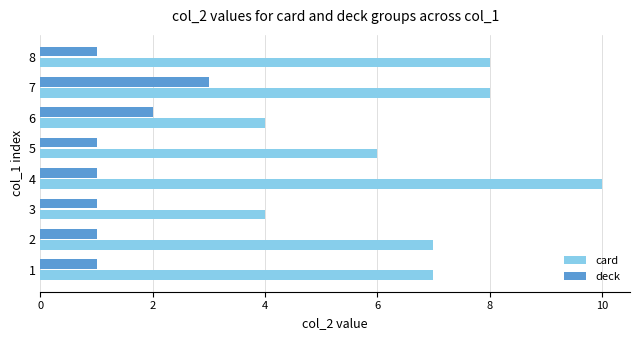

The value of card at 2 is 7. True or false?

True